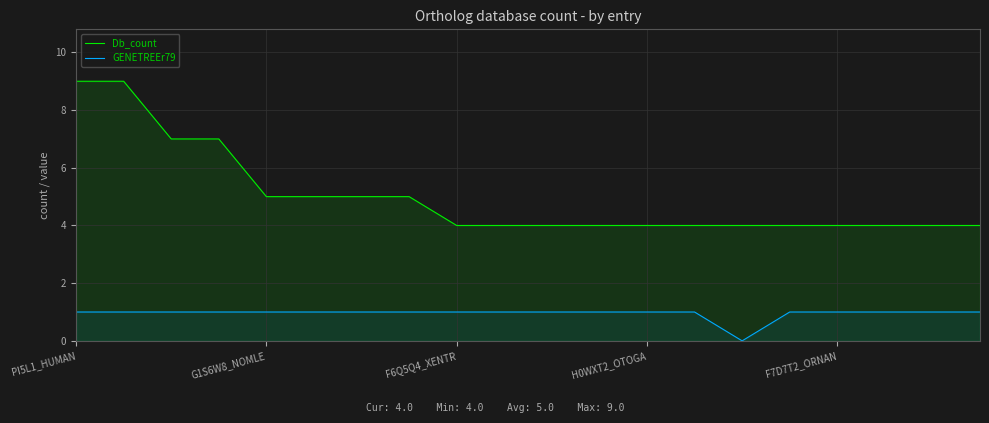

True or false: Db_count has a value of 3 at F7D7T2_ORNAN.

False